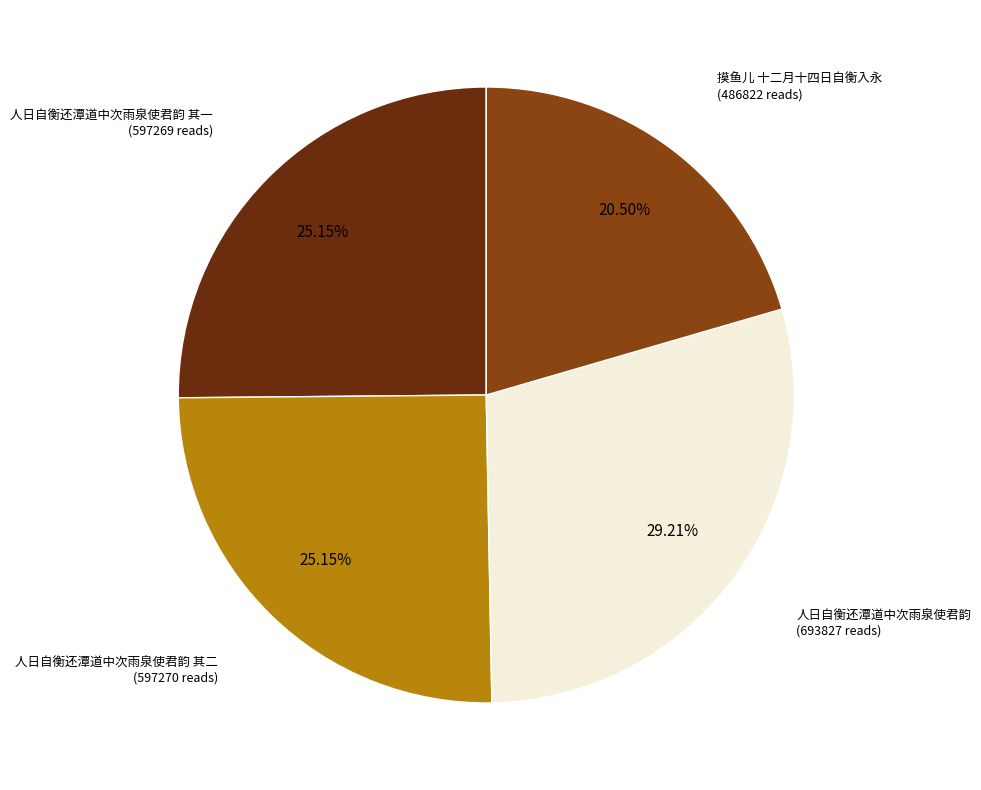

Is 摸鱼儿 十二月十四日自衡入永 the majority of the pie?

No